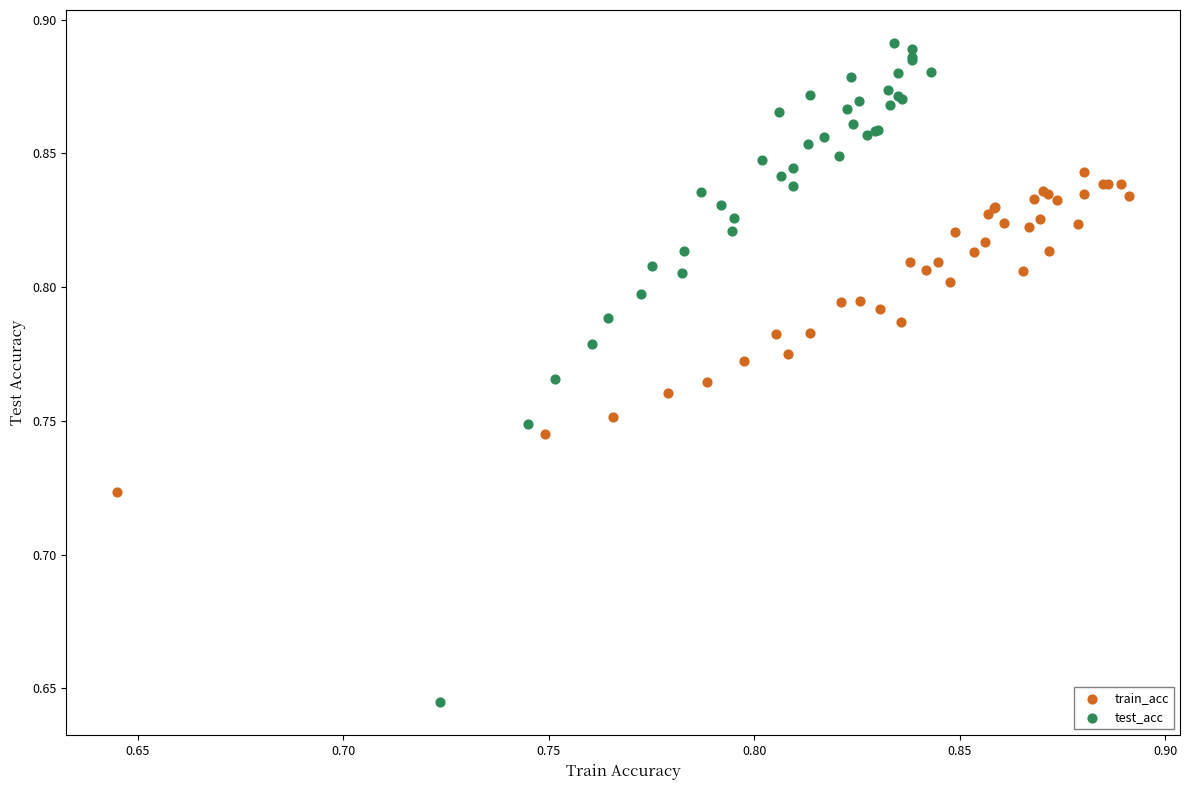

Which series reaches the minimum Y coordinate?

test_acc